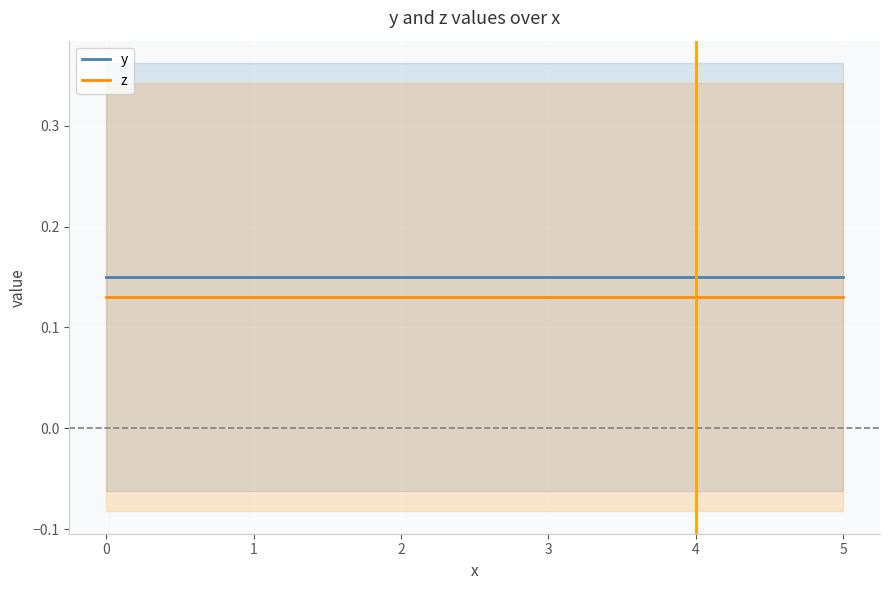

Reading left to right, list all the values displayed in this chart.

y: 0.1	0.1	0.1	0.1	0.1	0.1
z: 0.1	0.1	0.1	0.1	0.1	0.1